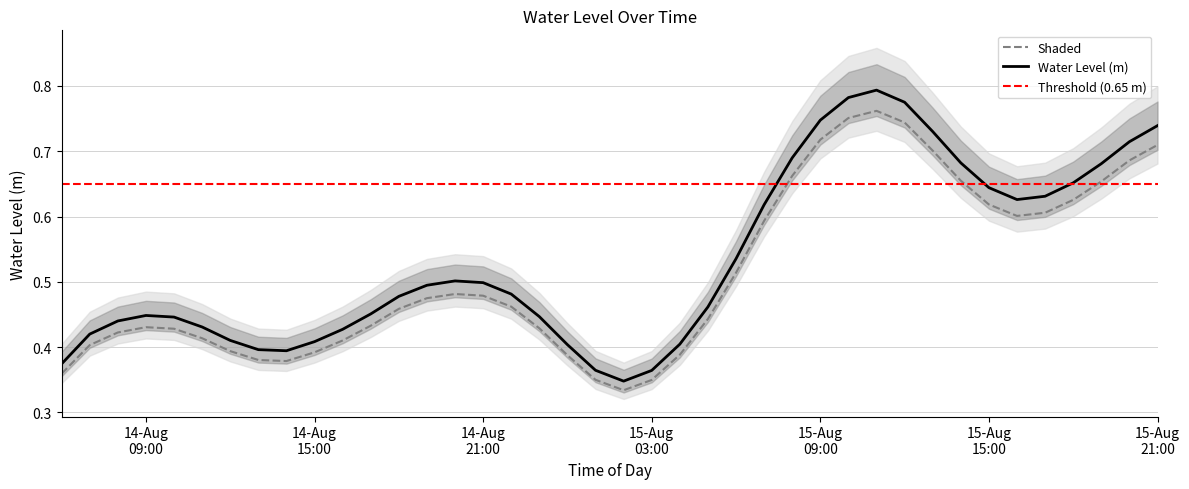

What is the difference between the maximum and minimum values?

0.4